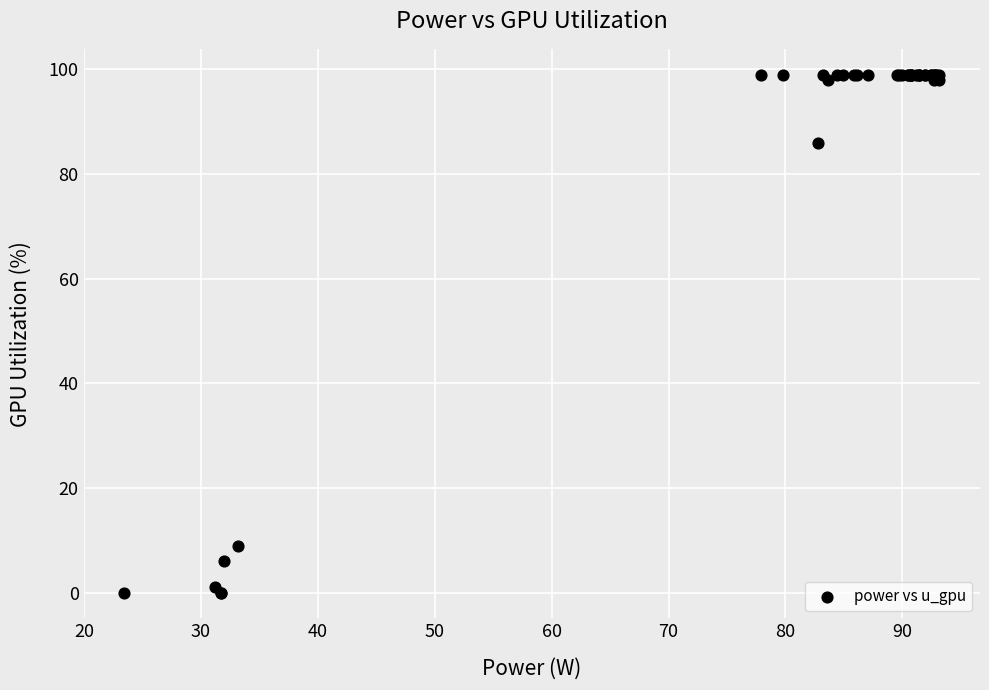

What Y value in the scatter plot is closest to 49?

86